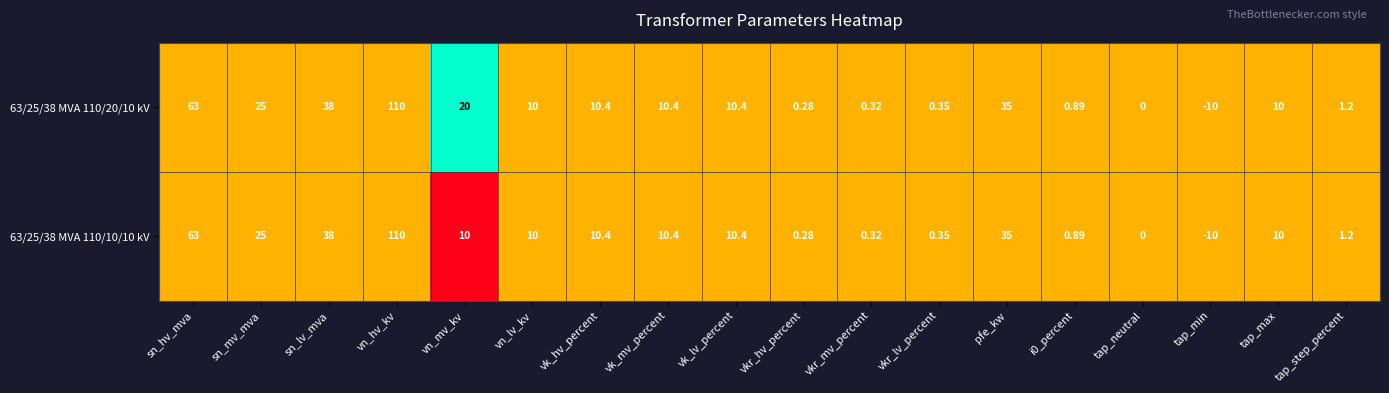

Which label corresponds to the smallest value in the chart?

tap_min